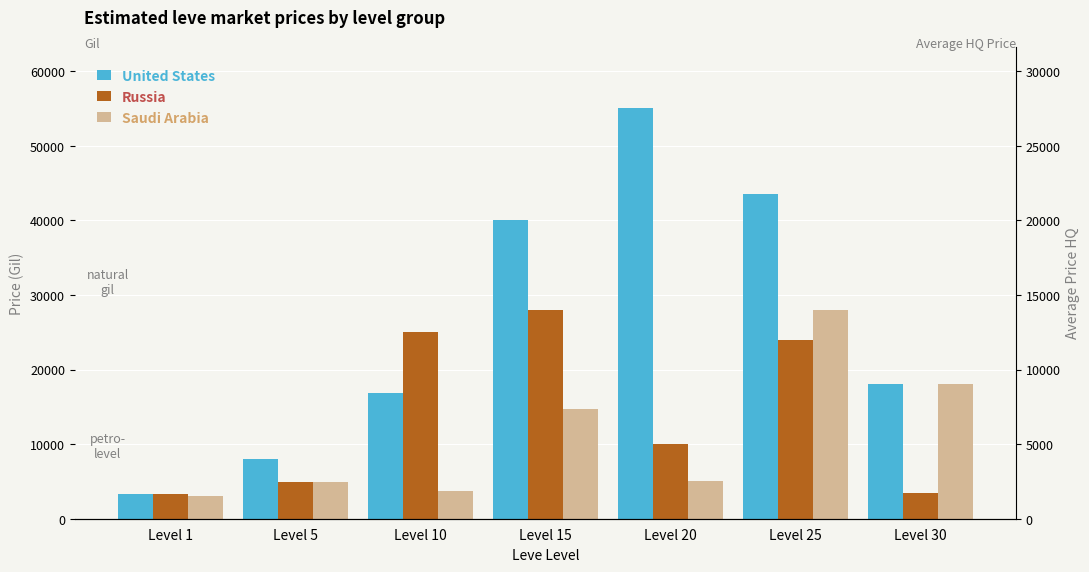

True or false: Saudi Arabia has a value of 17999.4 at Level 30.

True